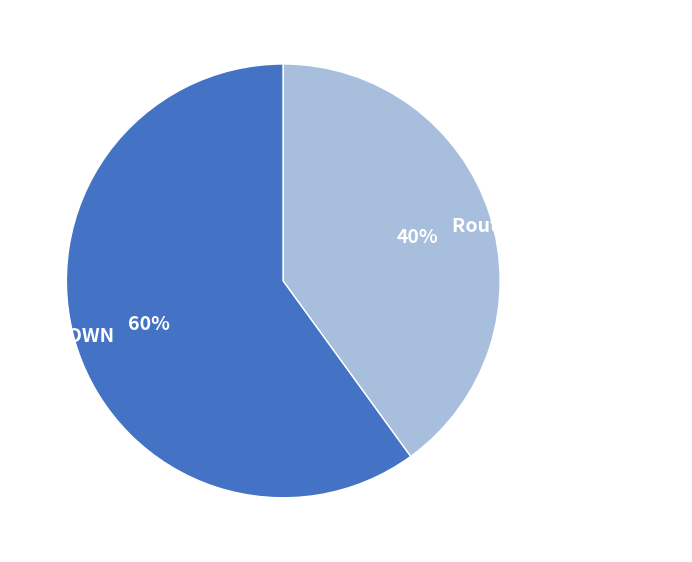

Is there a majority slice in this chart?

Yes